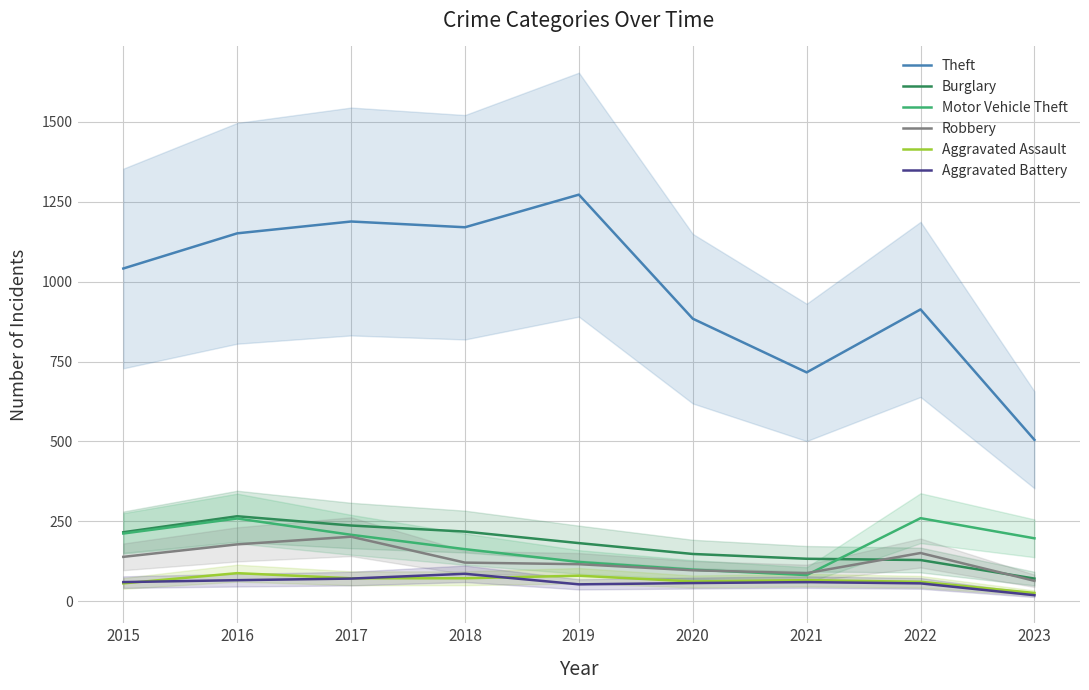

What is the sum of all Robbery values?

1156